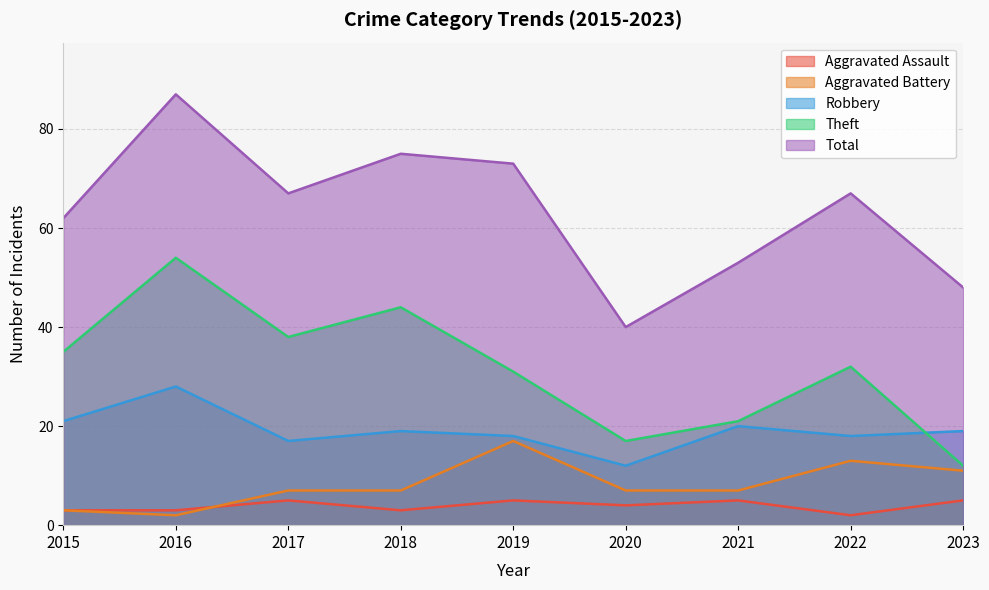

At which category does the chart reach its peak across all series?

2016